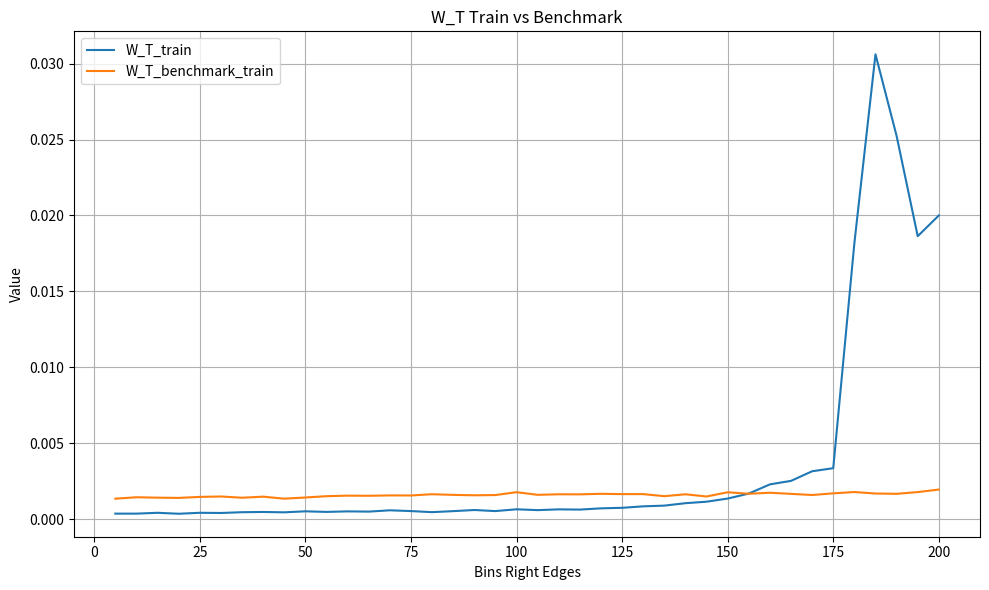

Which series has the largest total across all categories?

W_T_train